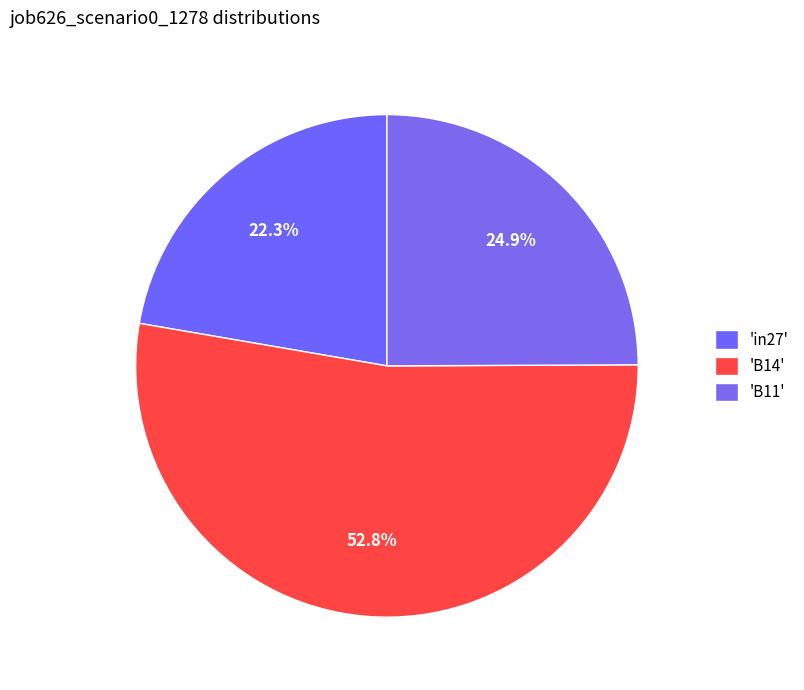

Does any single category account for the majority?

Yes